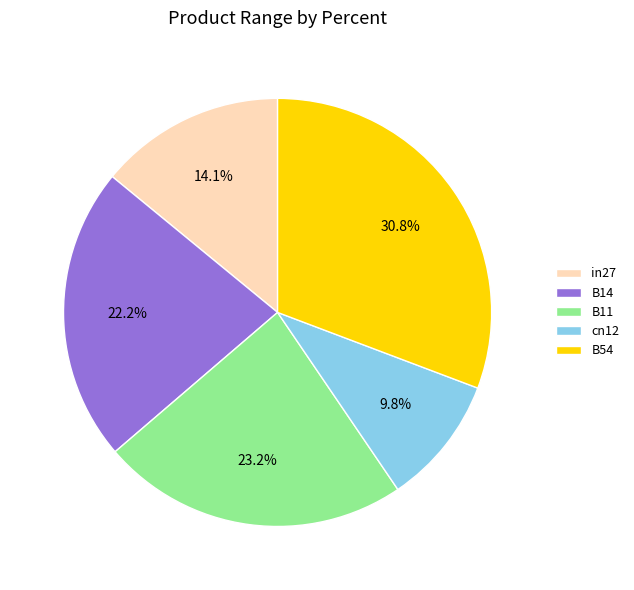

The in27 slice represents 14% of the pie. True or false?

True